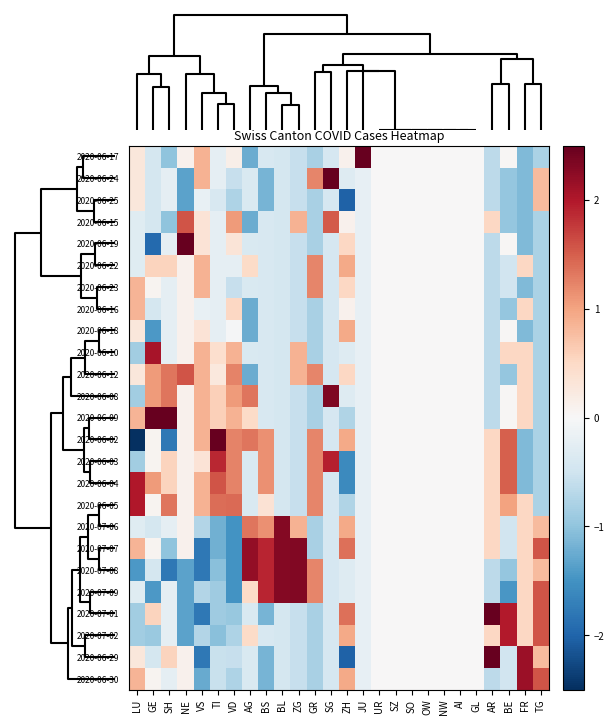

What is the maximum value shown in the chart?

4.9